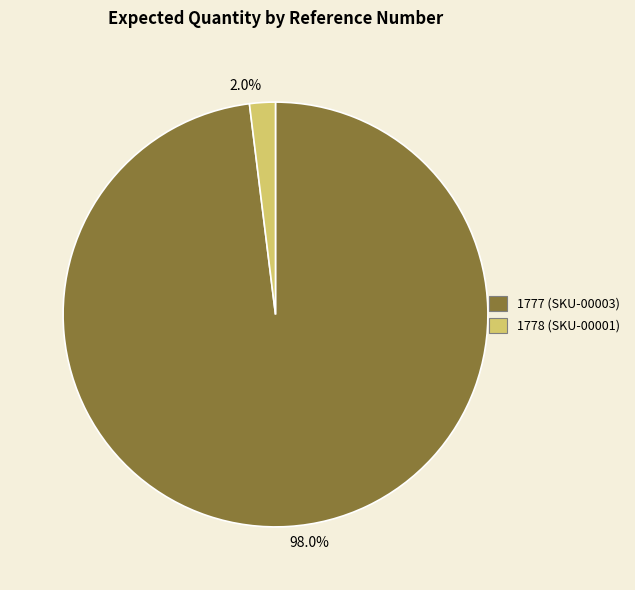

How much of the chart is everything except 1777 (SKU-00003)?

2.0%